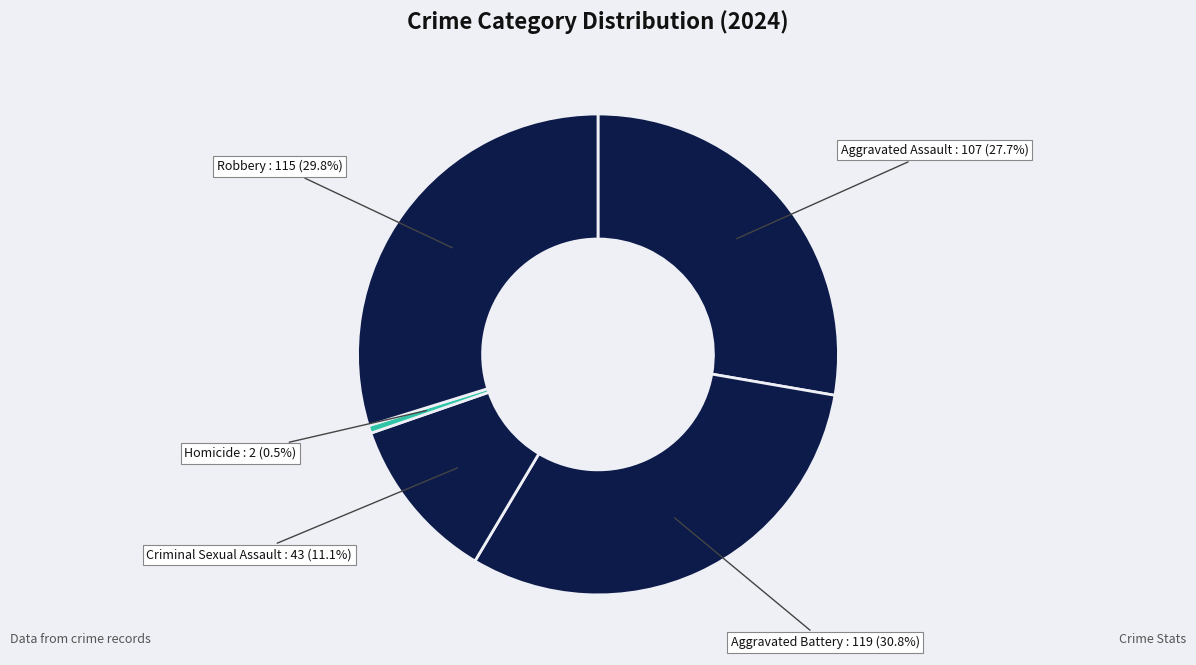

To the nearest percent, what is the difference between the largest and smallest slice percentages?

30%